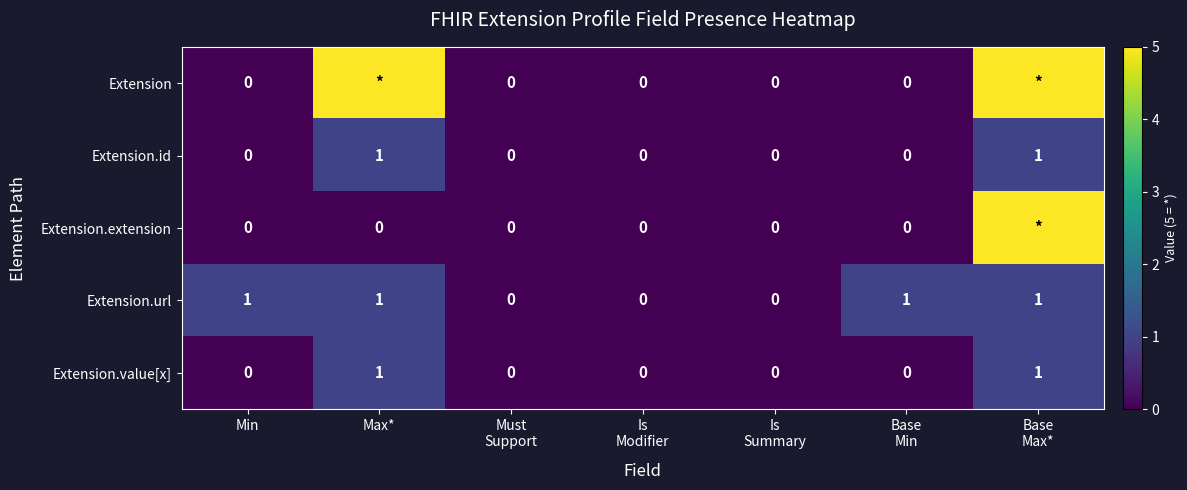

Which category has the highest value across all series?

Max*